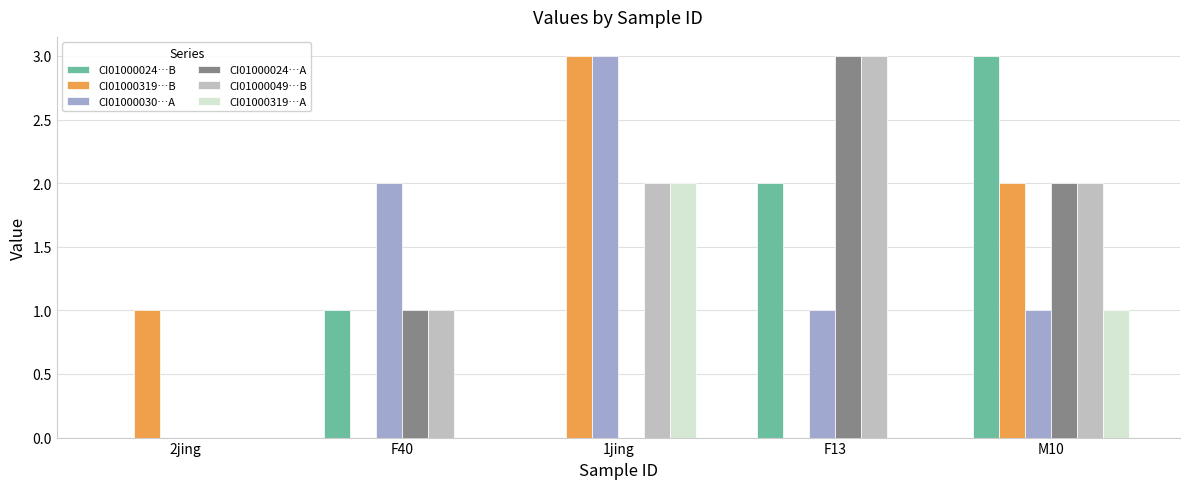

At which category is the sum across all series the highest?

M10